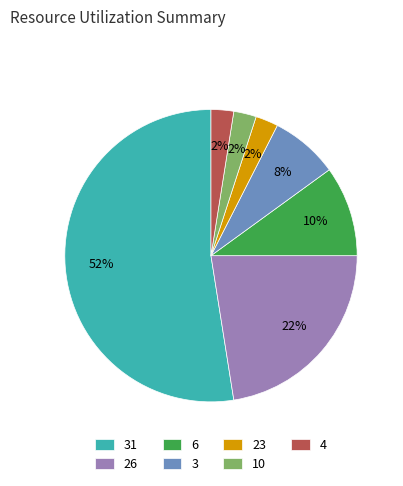

What is the largest slice in the pie chart?

31